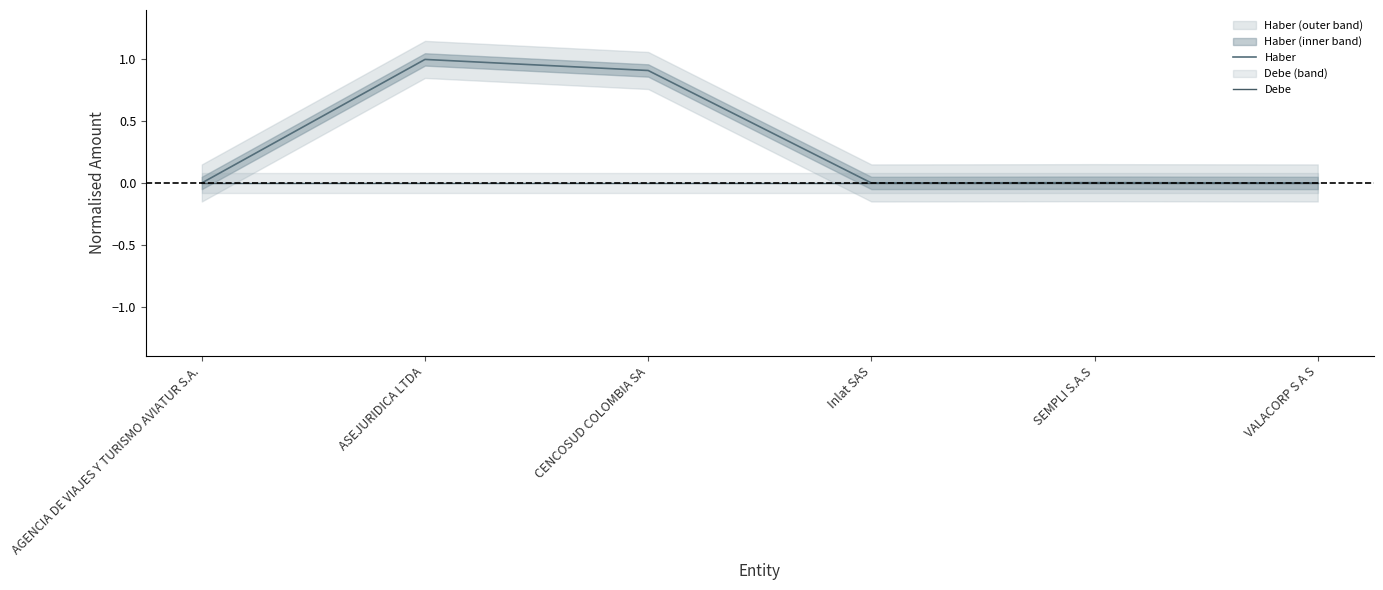

Is it true that Haber equals 0.0 at AGENCIA DE VIAJES Y TURISMO AVIATUR S.A.?

True